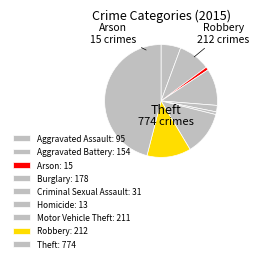

Rank the categories by value from highest to lowest.

Theft, Robbery, Motor Vehicle Theft, Burglary, Aggravated Battery, Aggravated Assault, Criminal Sexual Assault, Arson, Homicide